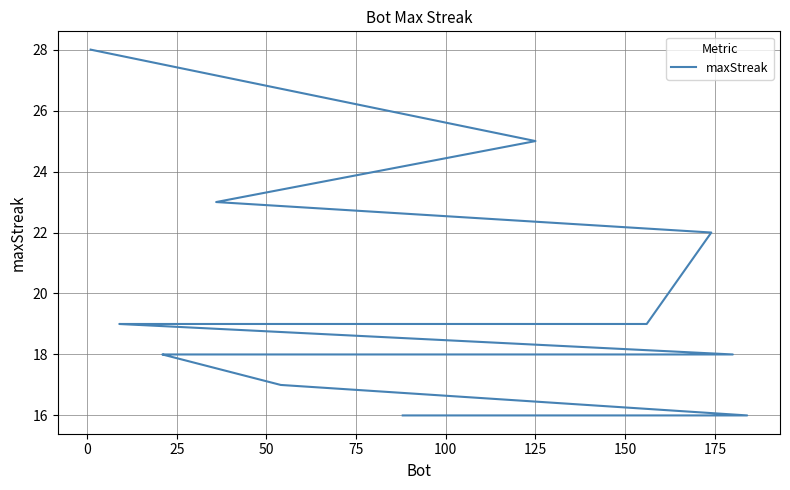

How many values exceed 18?

9